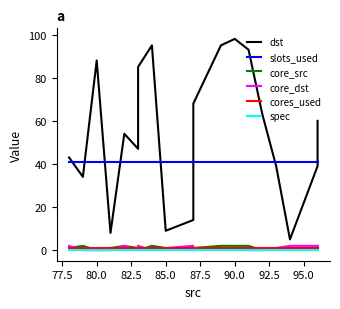

True or false: core_src and core_dst intersect in this chart.

True